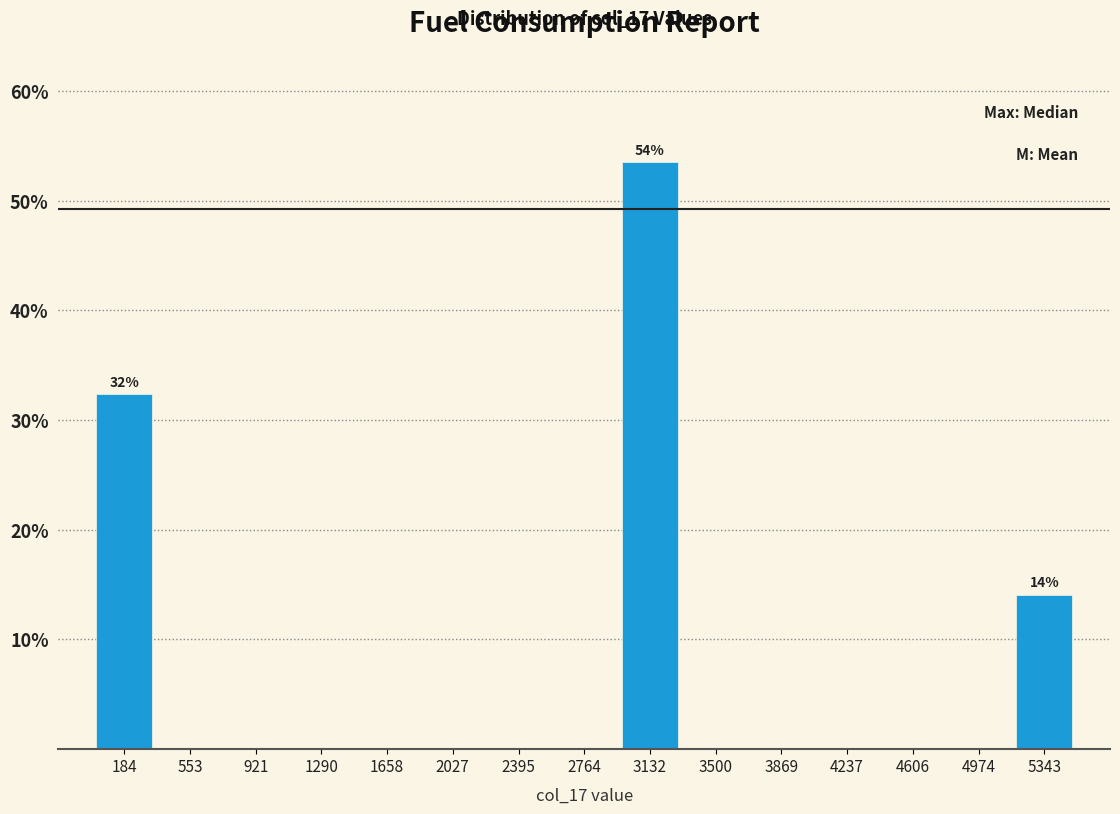

Over which range of the x-axis is the bar tallest?

2950 to 3300